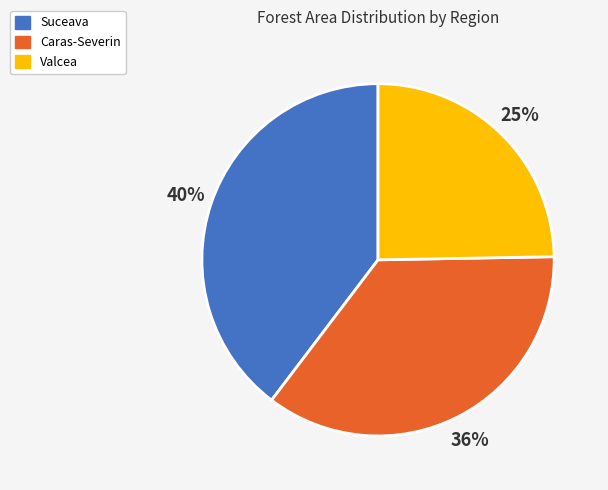

True or false: Valcea accounts for 34% of the total.

False